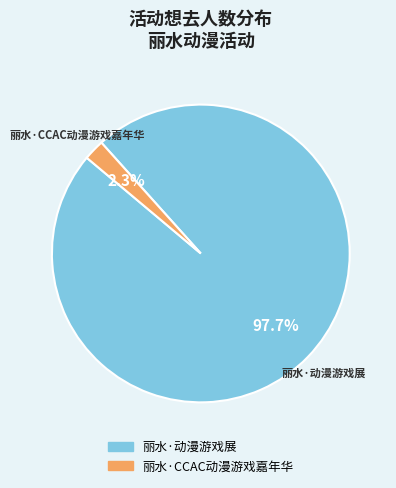

Rank the categories by value from highest to lowest.

丽水·动漫游戏展, 丽水·CCAC动漫游戏嘉年华